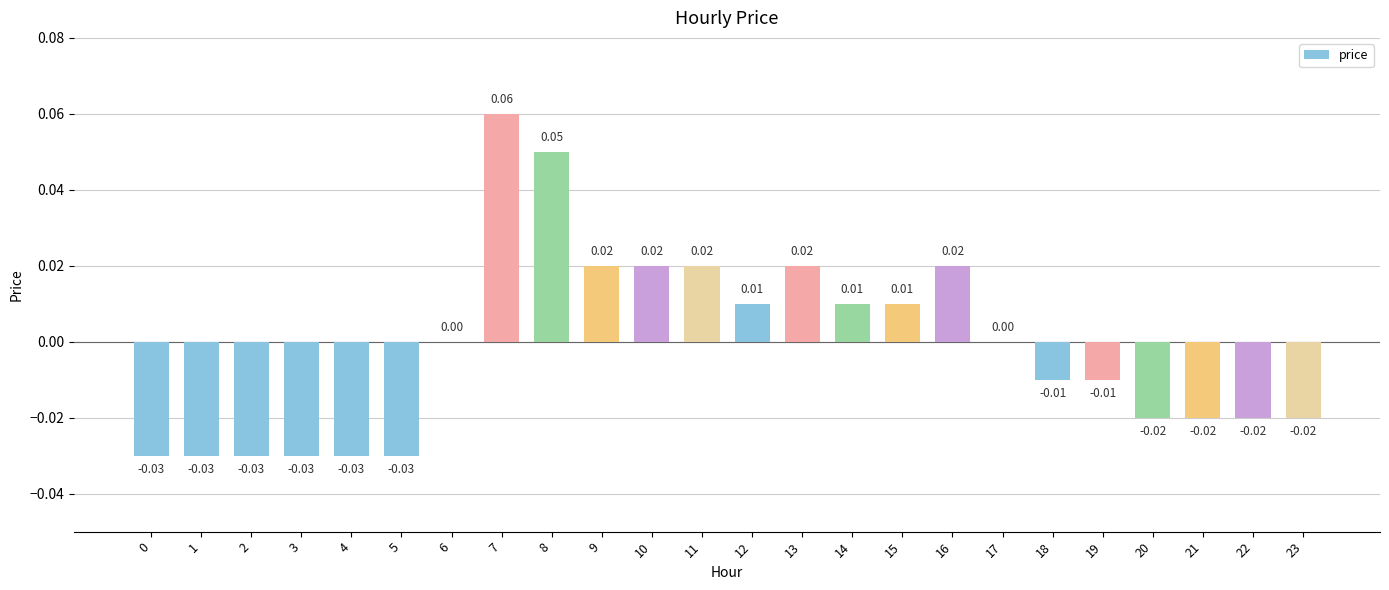

Which has a higher value, 20 or 13?

13